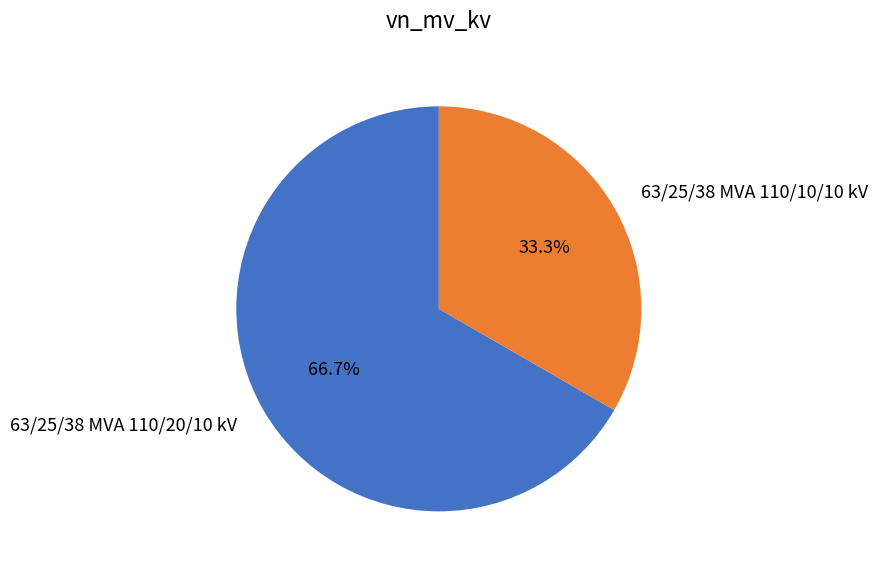

Is there a majority slice in this chart?

Yes